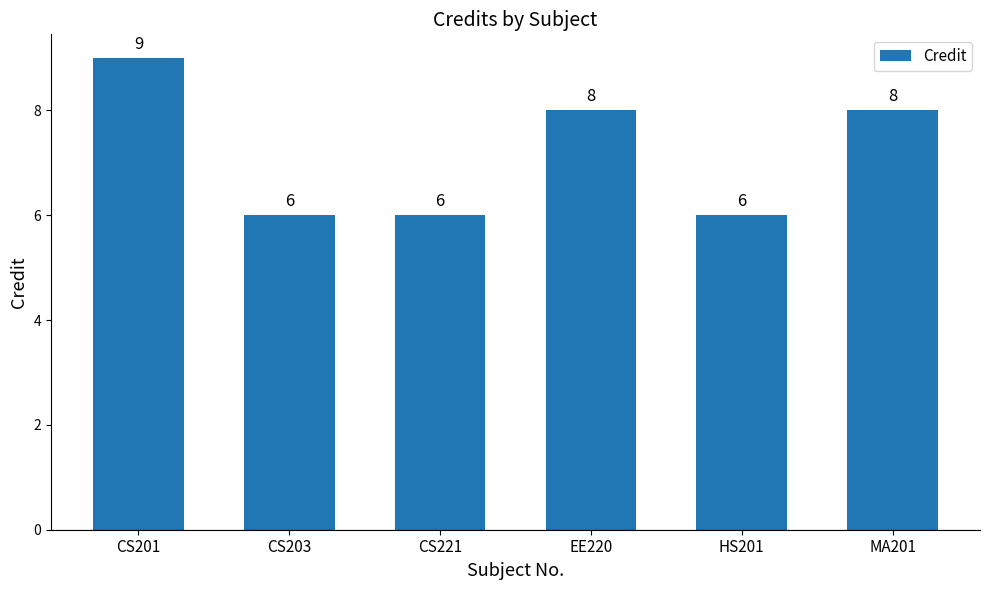

What is the change in value from CS221 to EE220?

+2